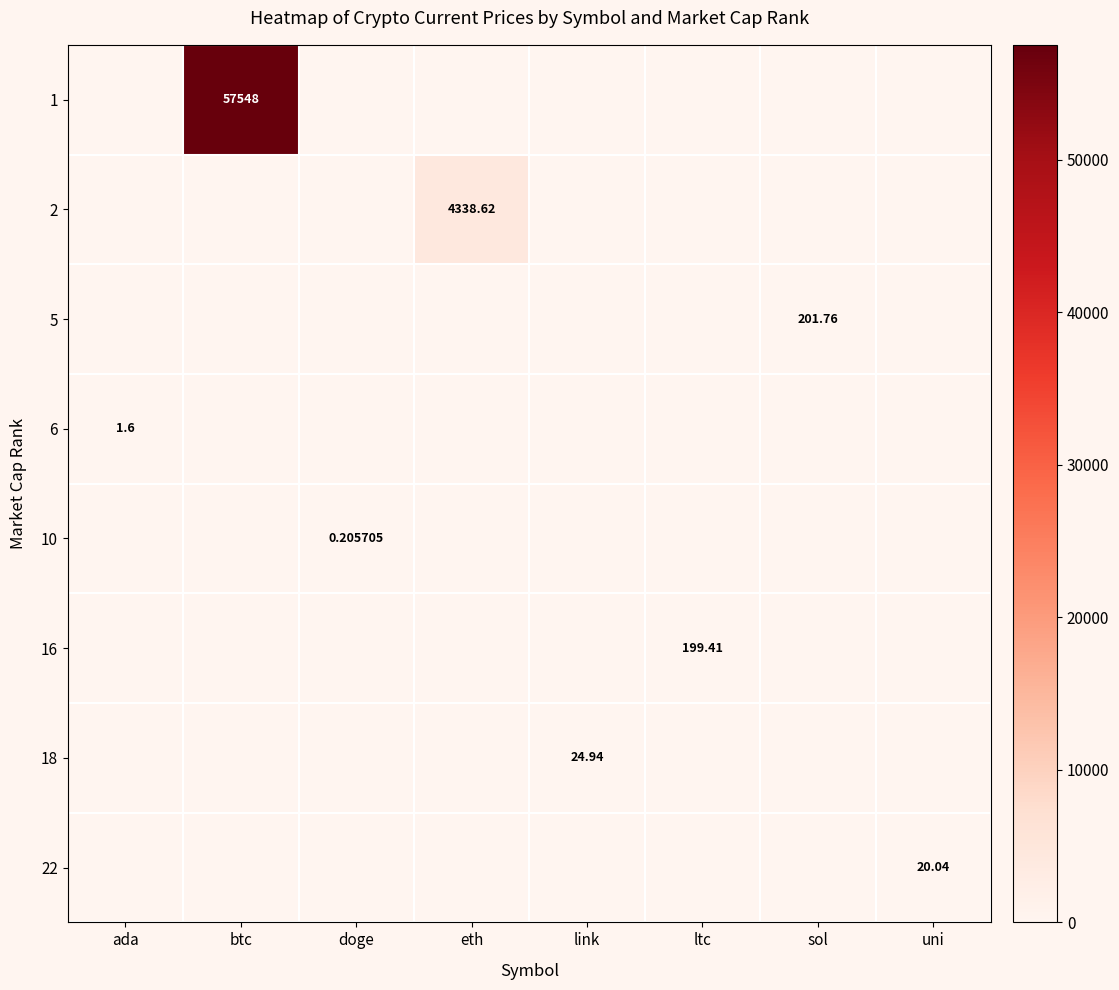

What is the maximum value for 10?

0.2